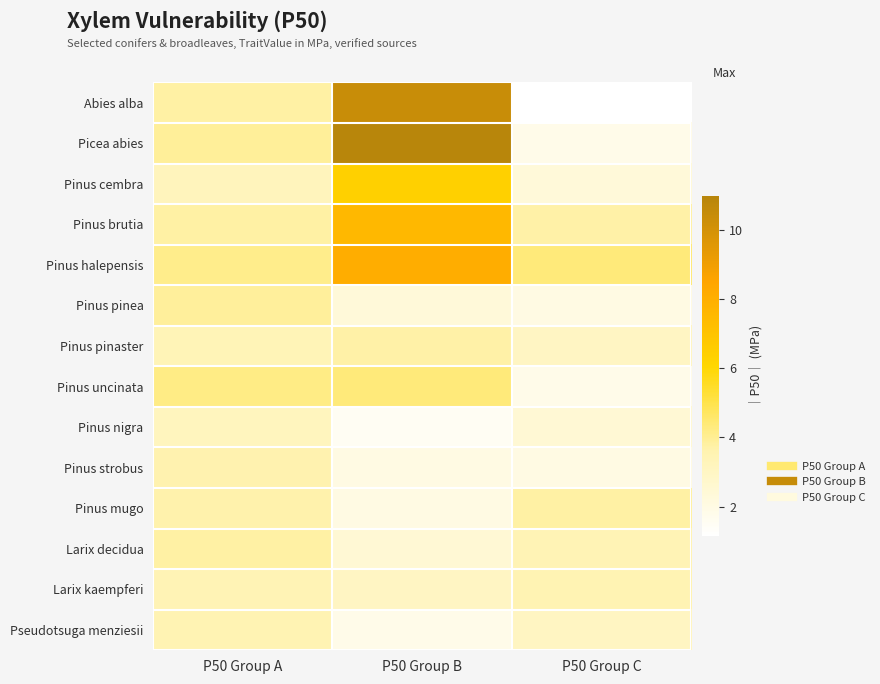

Reading right to left, list all the values displayed in this chart.

Abies alba: P50 Group C=1.1	P50 Group B=10.4	P50 Group A=3.8
Picea abies: P50 Group C=1.8	P50 Group B=11.0	P50 Group A=3.9
Pinus cembra: P50 Group C=2.3	P50 Group B=6.4	P50 Group A=3.2
Pinus brutia: P50 Group C=3.8	P50 Group B=7.5	P50 Group A=3.8
Pinus halepensis: P50 Group C=4.3	P50 Group B=8.1	P50 Group A=4.1
Pinus pinea: P50 Group C=2.0	P50 Group B=2.3	P50 Group A=3.9
Pinus pinaster: P50 Group C=3.0	P50 Group B=3.8	P50 Group A=3.4
Pinus uncinata: P50 Group C=1.8	P50 Group B=4.3	P50 Group A=4.2
Pinus nigra: P50 Group C=2.5	P50 Group B=1.5	P50 Group A=3.1
Pinus strobus: P50 Group C=2.0	P50 Group B=2.0	P50 Group A=3.6
Pinus mugo: P50 Group C=3.8	P50 Group B=2.0	P50 Group A=3.7
Larix decidua: P50 Group C=3.4	P50 Group B=2.5	P50 Group A=3.8
Larix kaempferi: P50 Group C=3.5	P50 Group B=3.0	P50 Group A=3.4
Pseudotsuga menziesii: P50 Group C=3.1	P50 Group B=1.8	P50 Group A=3.5